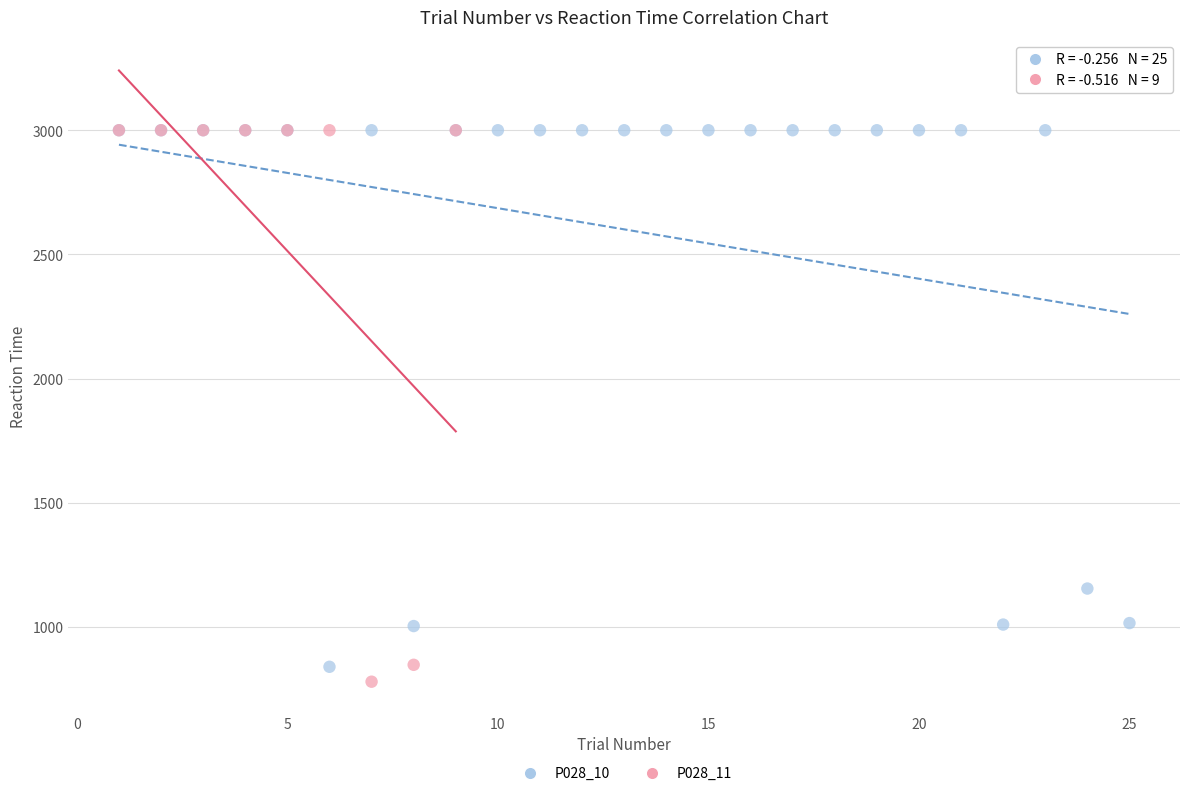

Which series has the largest Y range (max minus min)?

P028_11